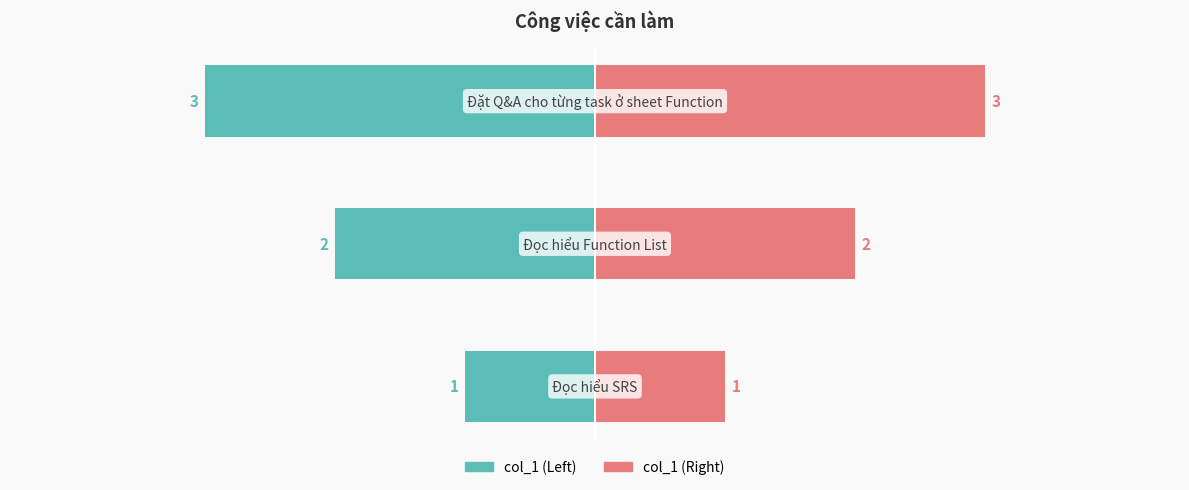

At how many categories does at least one series exceed -21?

3